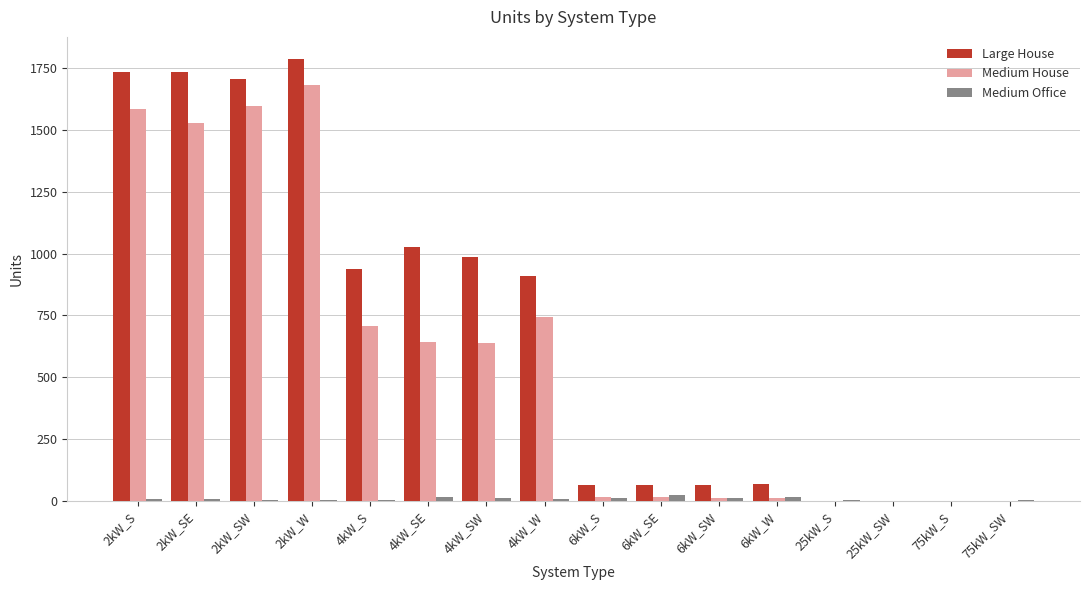

At which label does Large House first exceed 911?

2kW_S